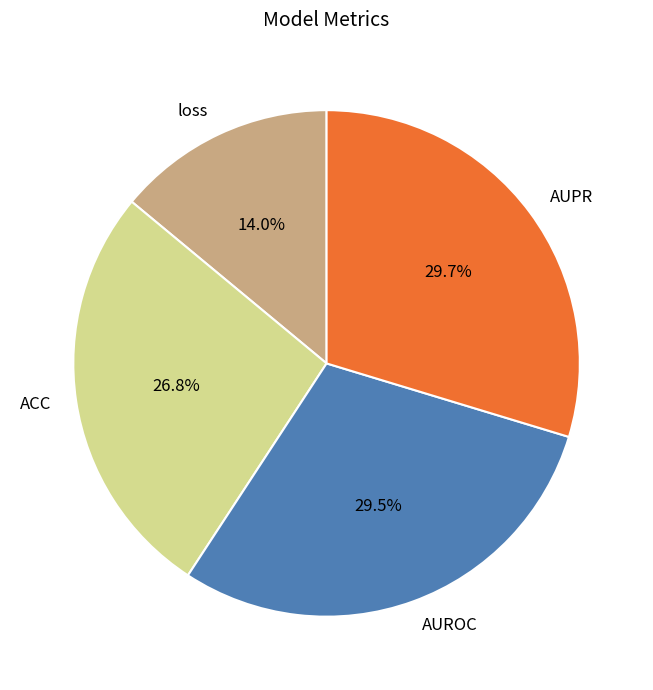

To the nearest percent, what is the difference between the largest and smallest slice percentages?

16%